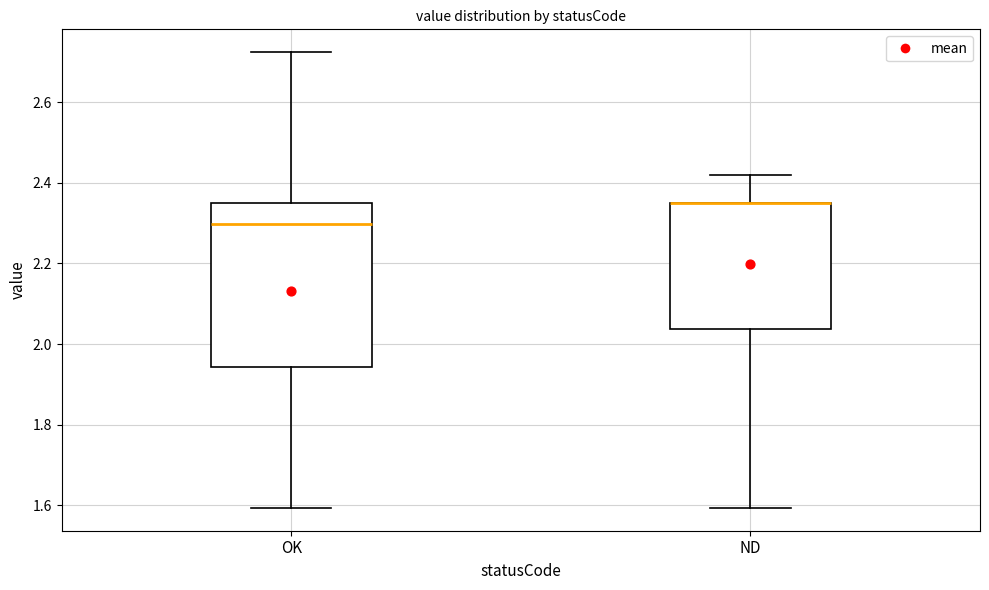

Where is the lower edge of the box for OK on the y-axis? The values are not printed on the chart, so give them approximately, as read against the axis.

1.94